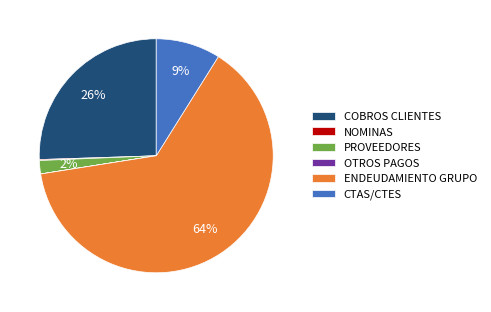

To the nearest percent, what is the average slice percentage?

17%